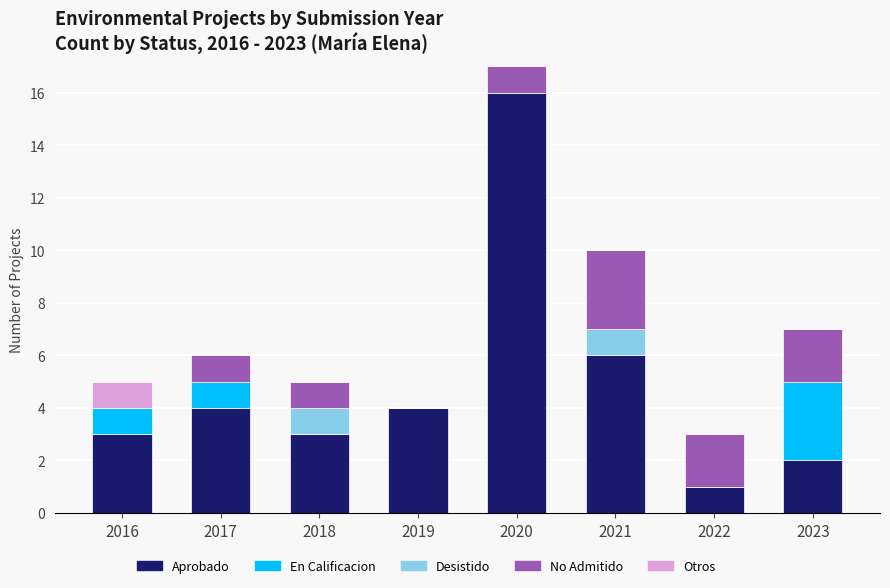

At which label is Aprobado closest to 8?

2021